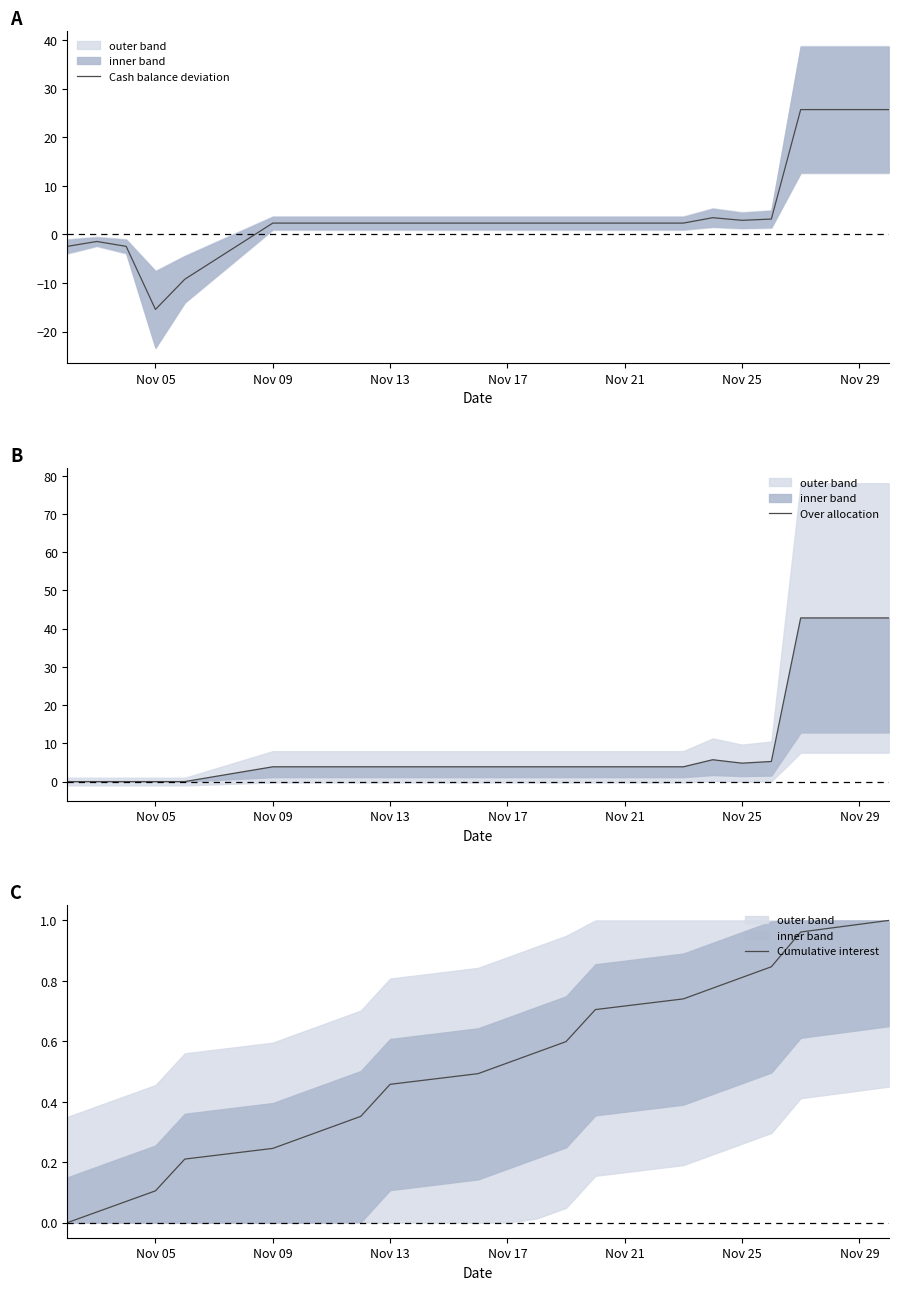

What is the average value of the Cash balance deviation series?

2.6